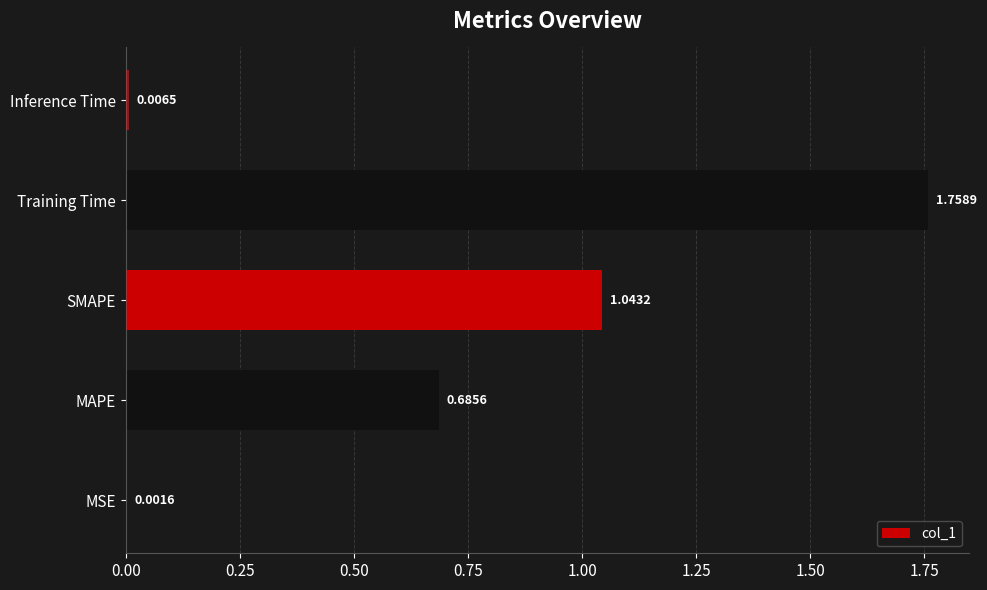

Which category has the highest value across all series?

Training Time